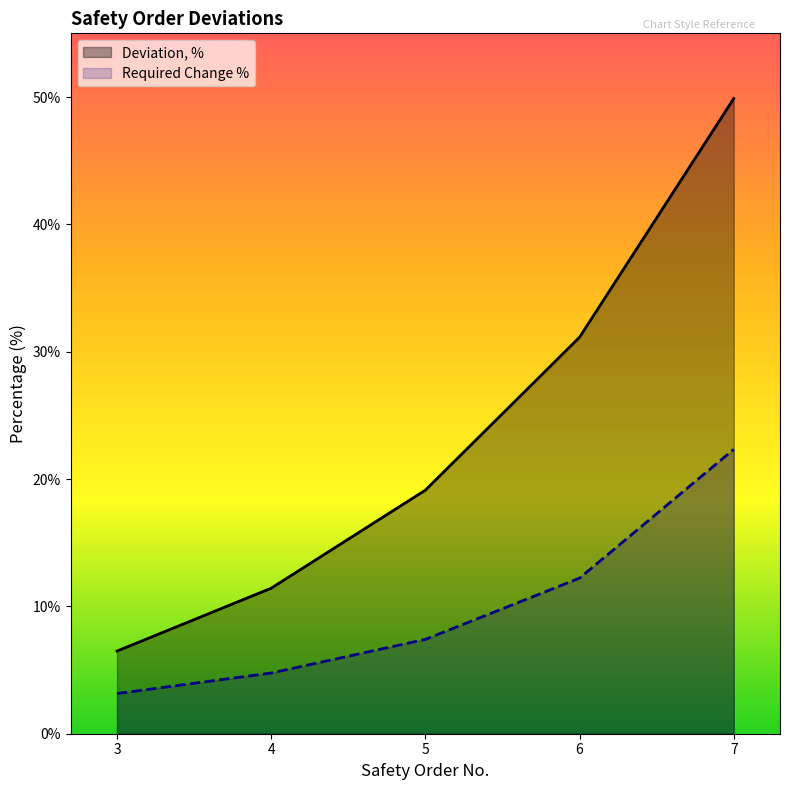

True or false: Deviation, % and Required Change % cross at least once.

False